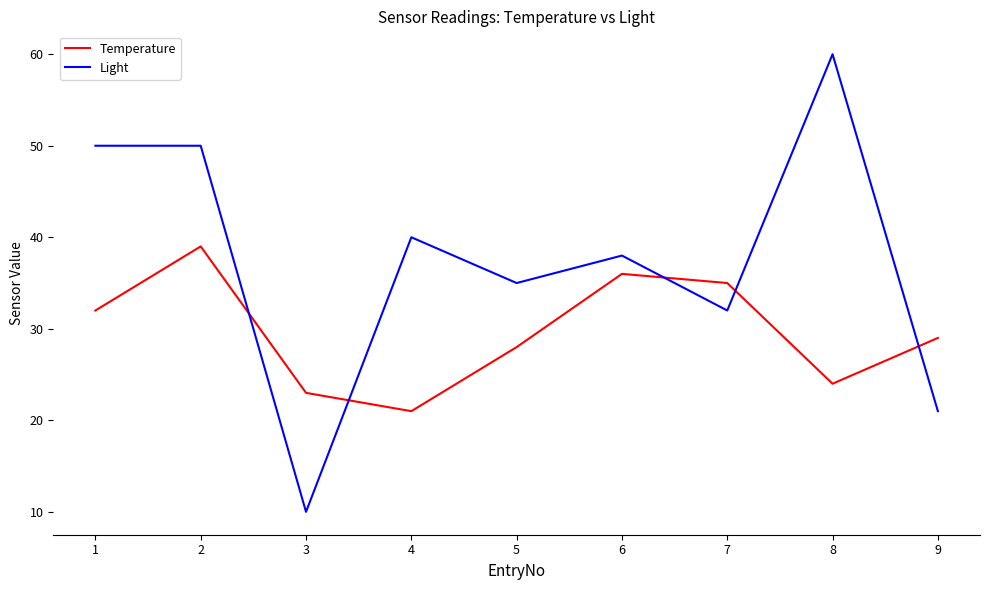

Read the Light value at 2, to the nearest 5.

50